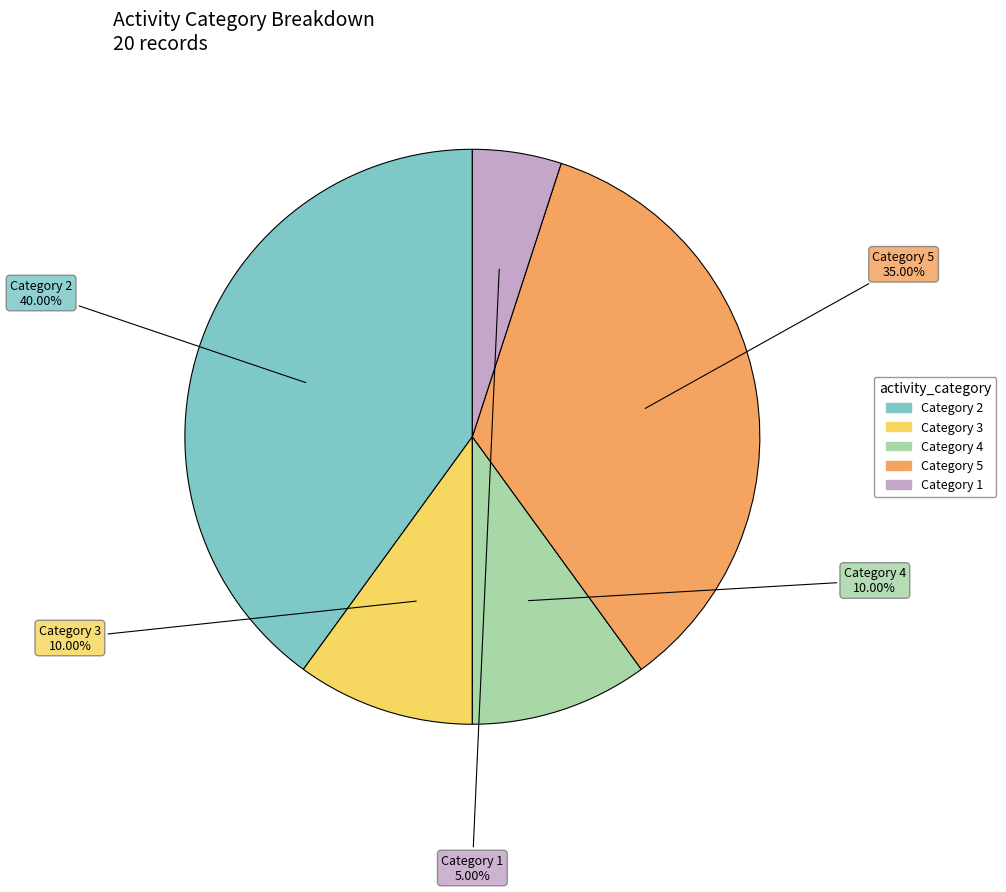

Is there any slice that represents more than half of the pie?

No